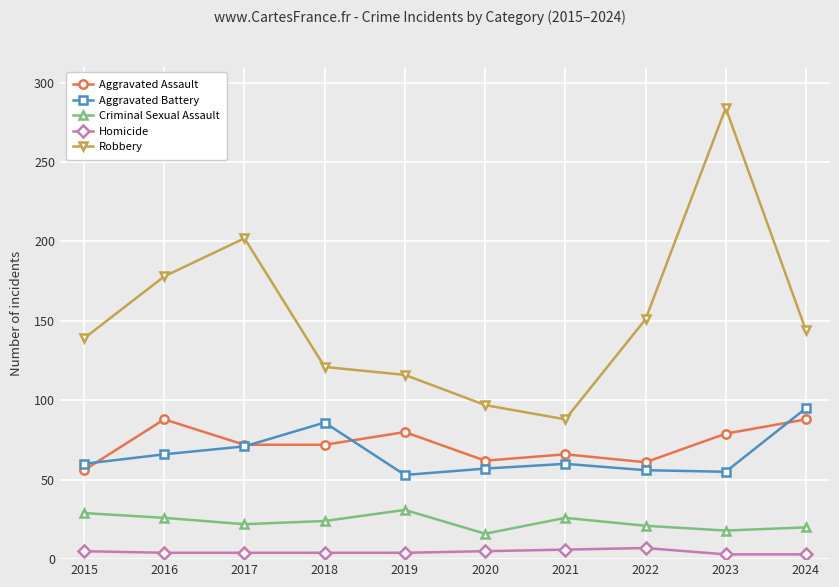

What is the spread (max minus min) of values at 2017?

198